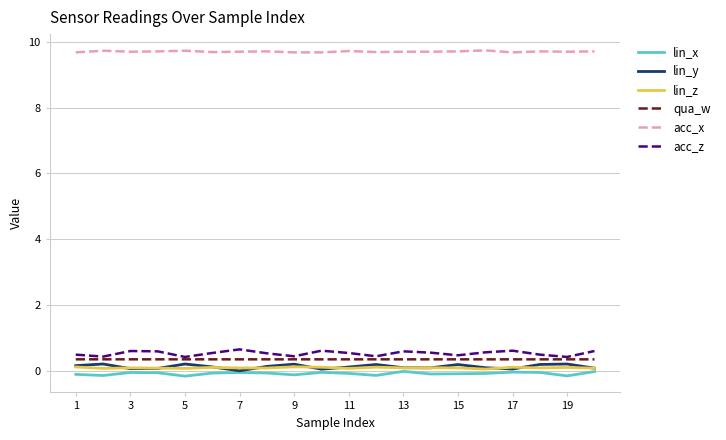

What is the greatest value displayed?

9.7